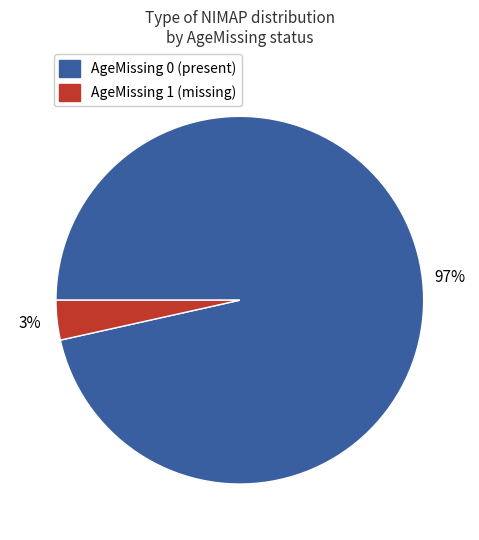

To the nearest percent, what is the average slice percentage?

50%